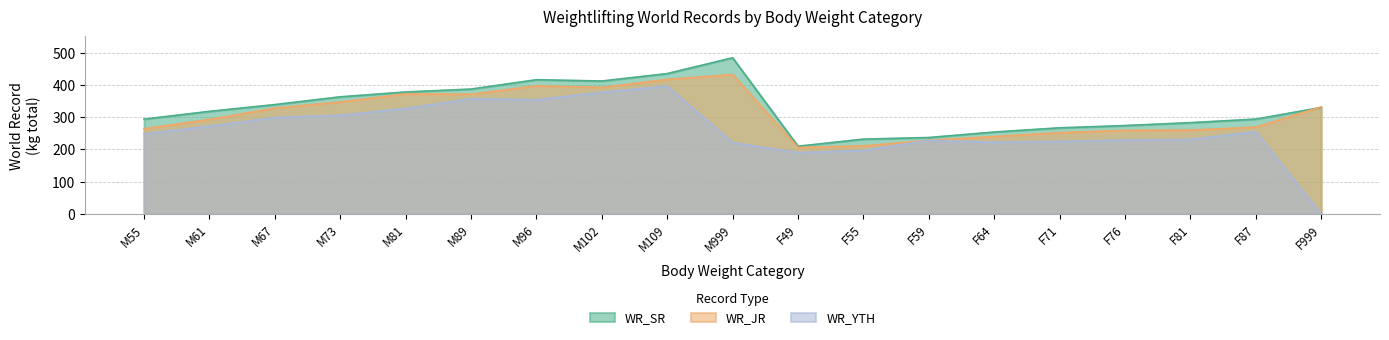

How many lines are shown in the chart?

3